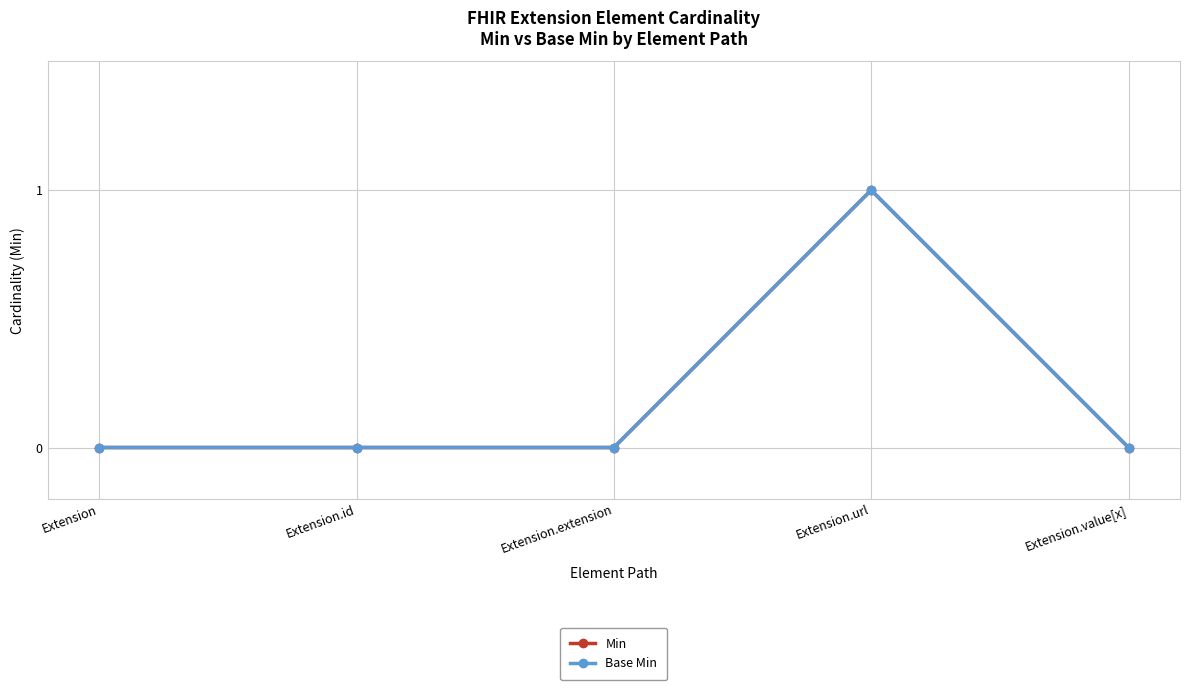

Reading left to right, list all the values displayed in this chart.

Min: 0	0	0	1	0
Base Min: 0	0	0	1	0